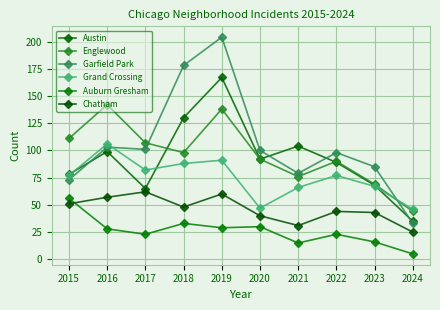

How many intersections are there between Englewood and Garfield Park?

2